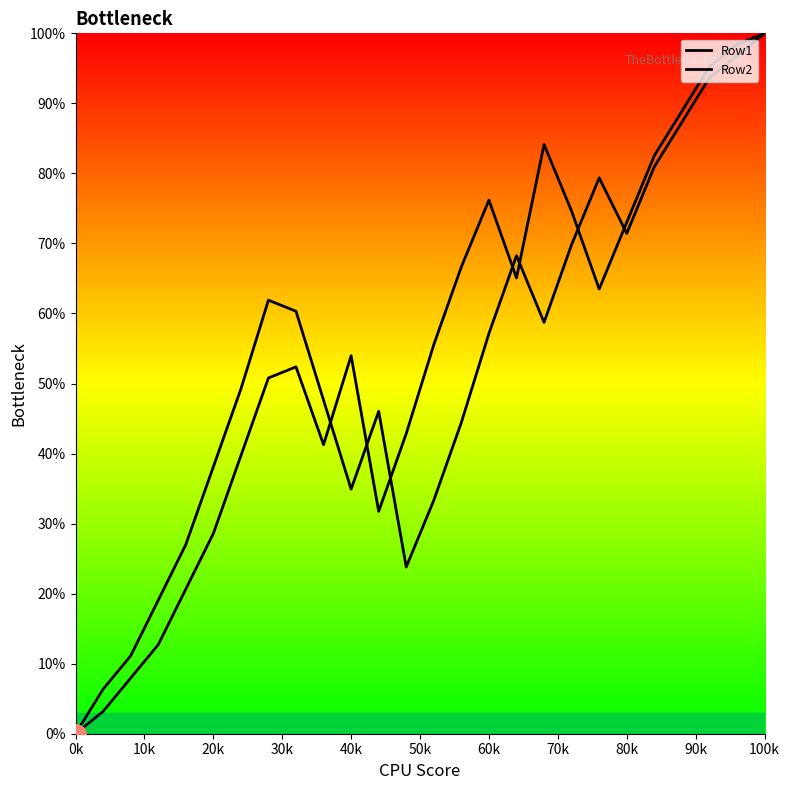

What is the value of the Row1 point at the 7th from the left?

39.7